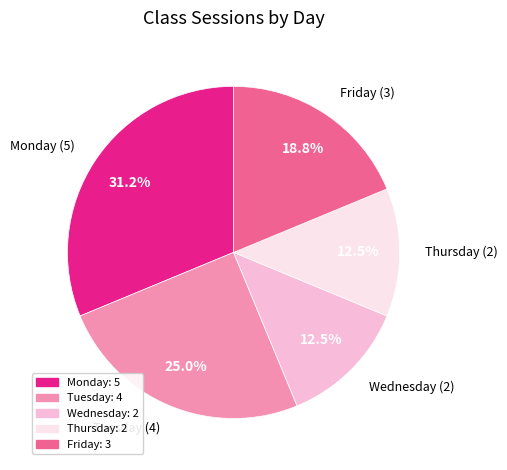

Is the sum of Thursday and Wednesday greater than half?

No